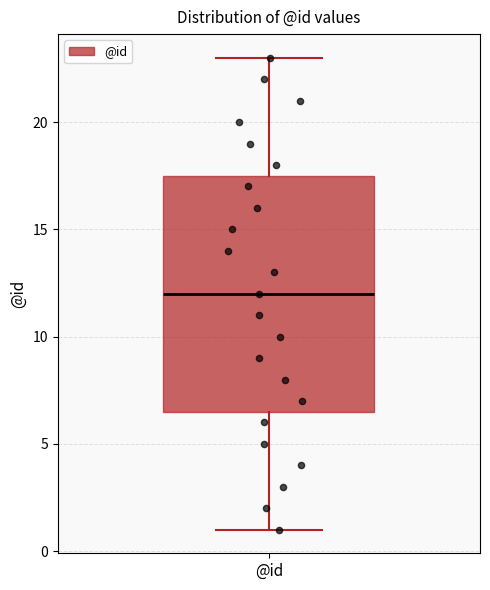

Where does the upper whisker of the box for @id end on the y-axis? The values are not printed on the chart, so give them approximately, as read against the axis.

23.0